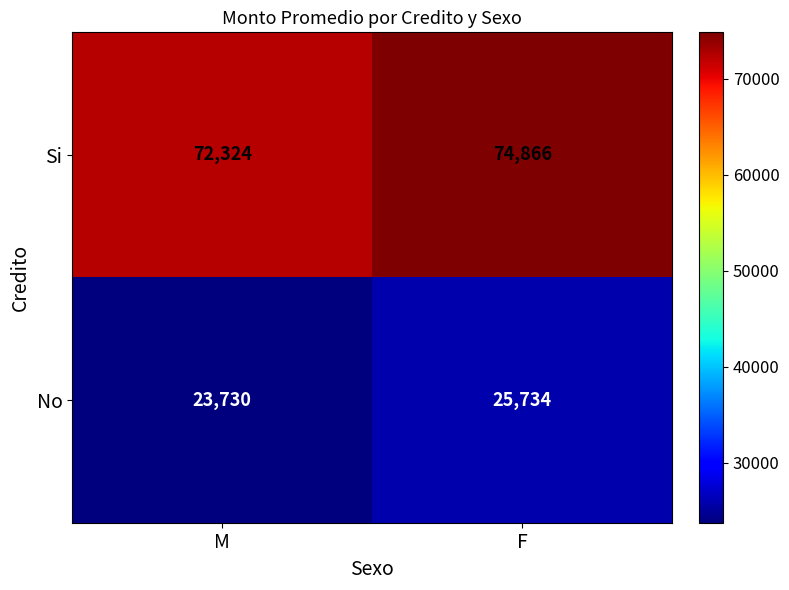

What is the total value across all series at F?

100600